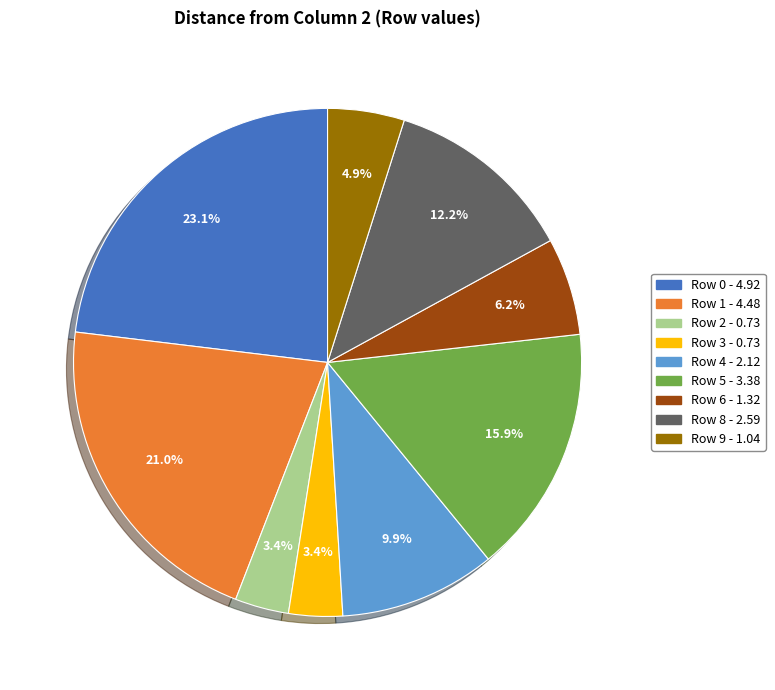

Count the number of slices in the pie.

9